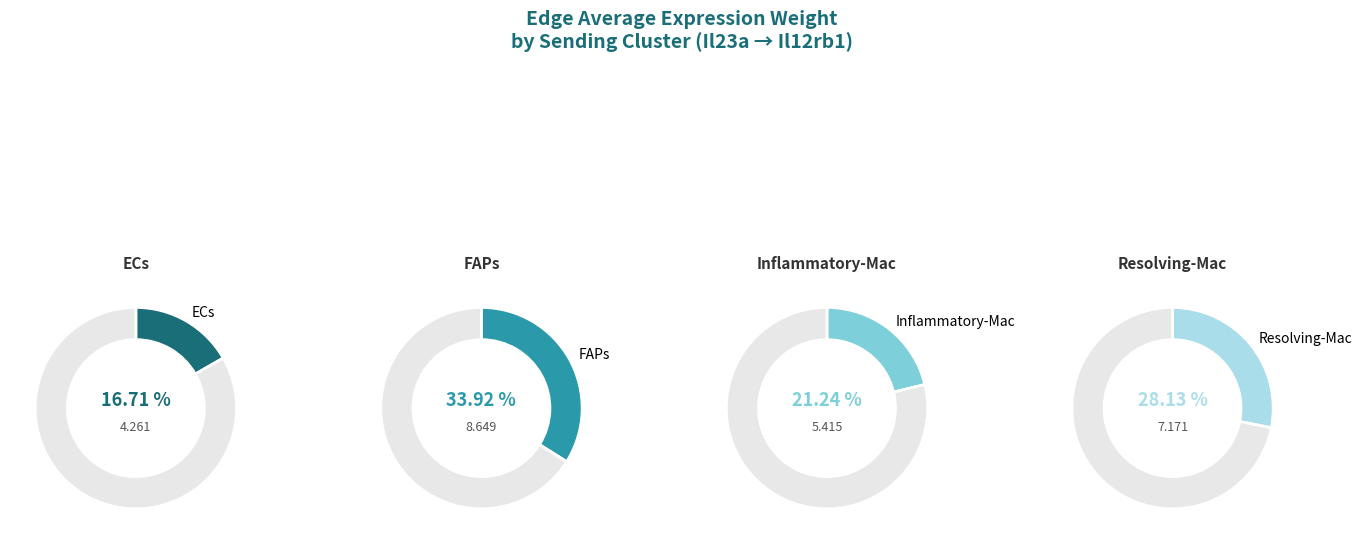

Is it true that ECs is 8% of the pie?

False